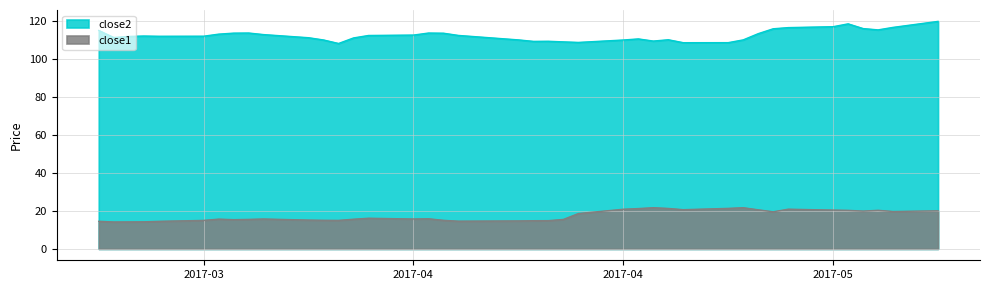

Does the chart display data point markers on the line(s)?

No